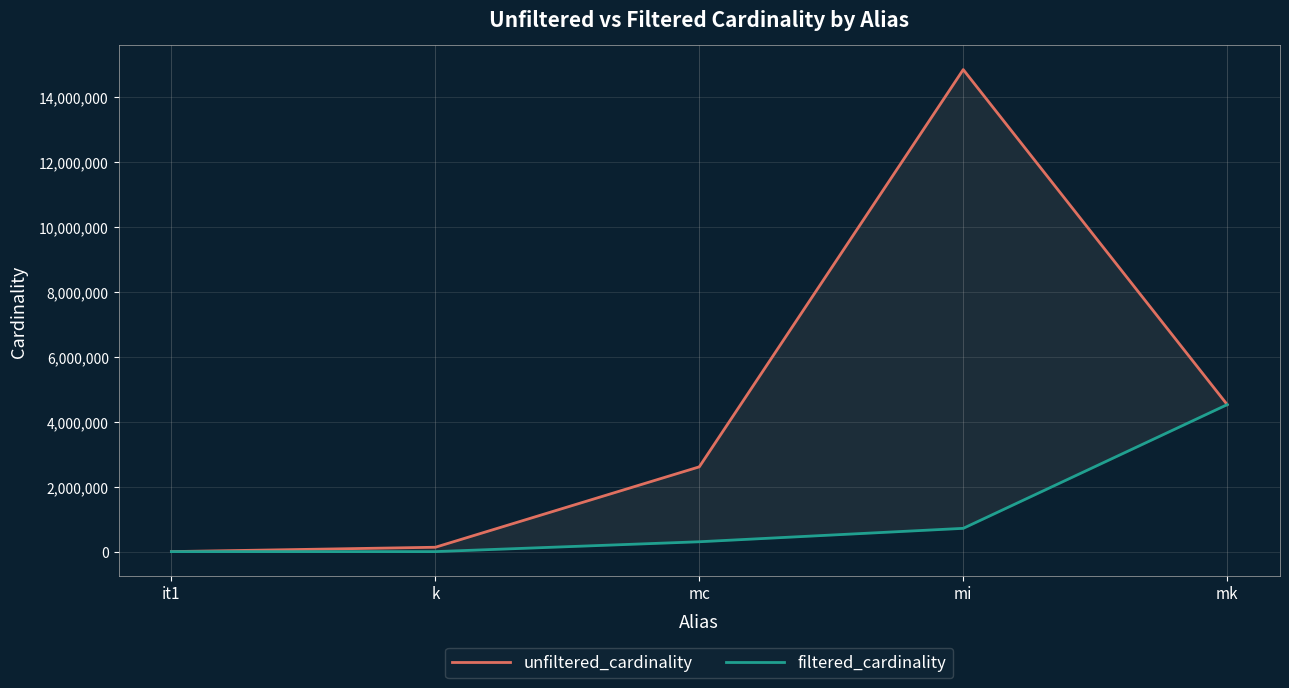

The unfiltered_cardinality series shows 2609129 at mc. True or false?

True